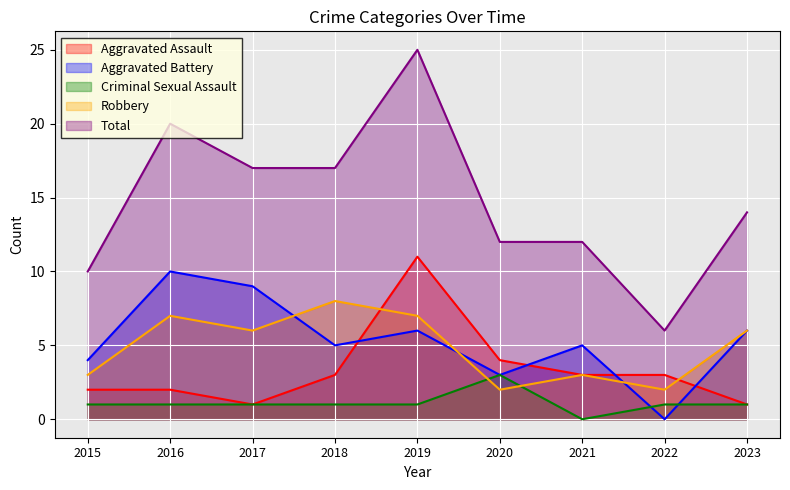

At which category is the sum across all series the highest?

2019